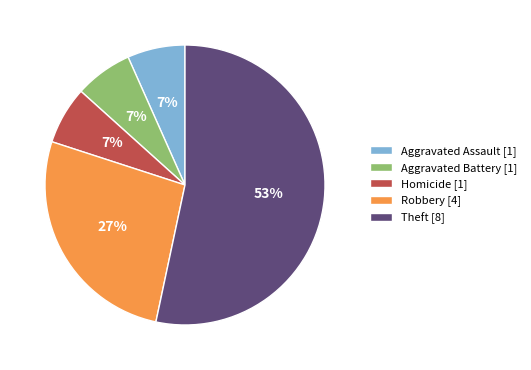

Count the number of slices in the pie.

5